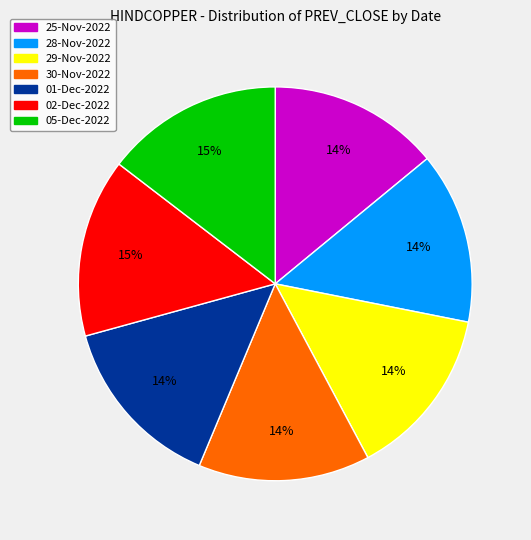

To the nearest percent, what is the difference between the largest and smallest slice percentages?

1%